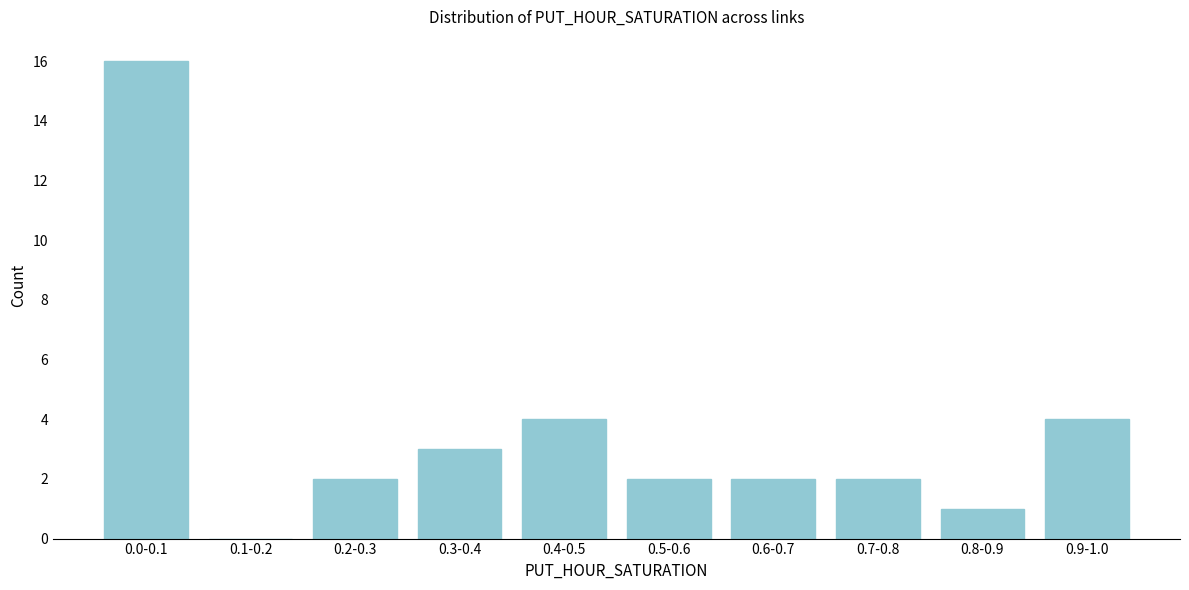

Reading left to right, what are all the values shown in this chart?

0.0-0.1=16	0.1-0.2=0	0.2-0.3=2	0.3-0.4=3	0.4-0.5=4	0.5-0.6=2	0.6-0.7=2	0.7-0.8=2	0.8-0.9=1	0.9-1.0=4